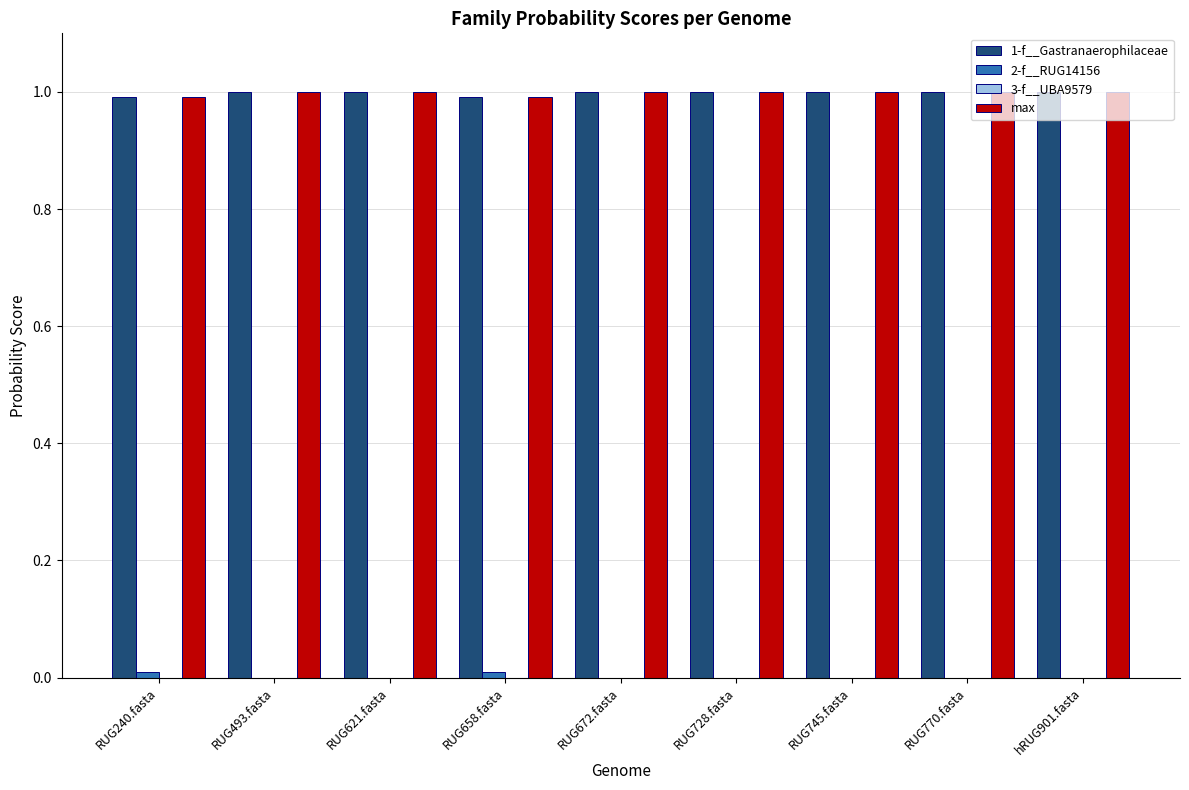

What is the sum of all max values?

9.0